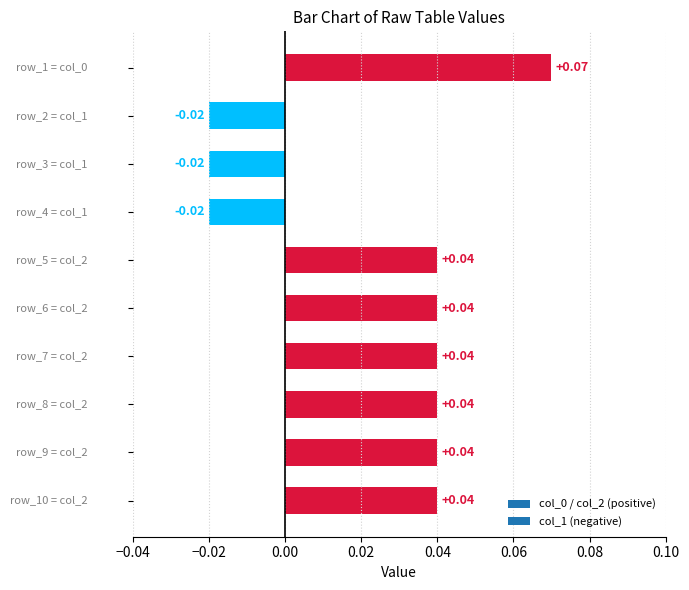

At which category does the chart reach its peak across all series?

row_1